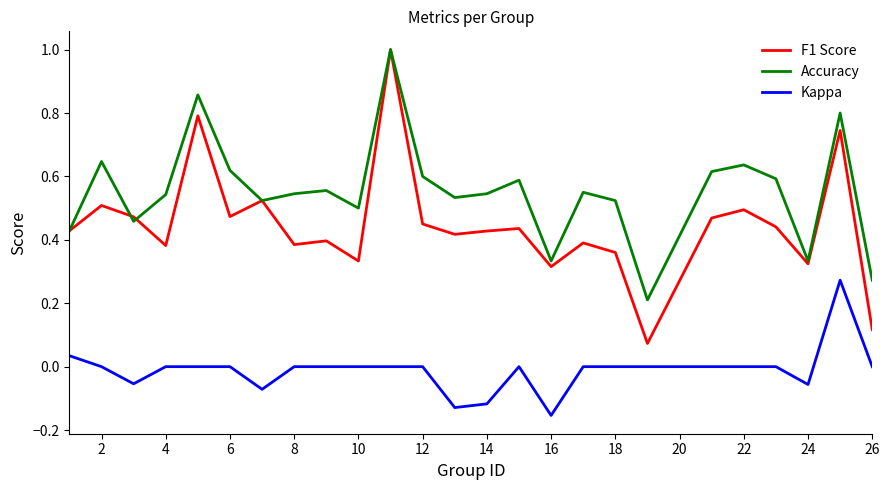

Which series has the largest range (max minus min)?

F1 Score